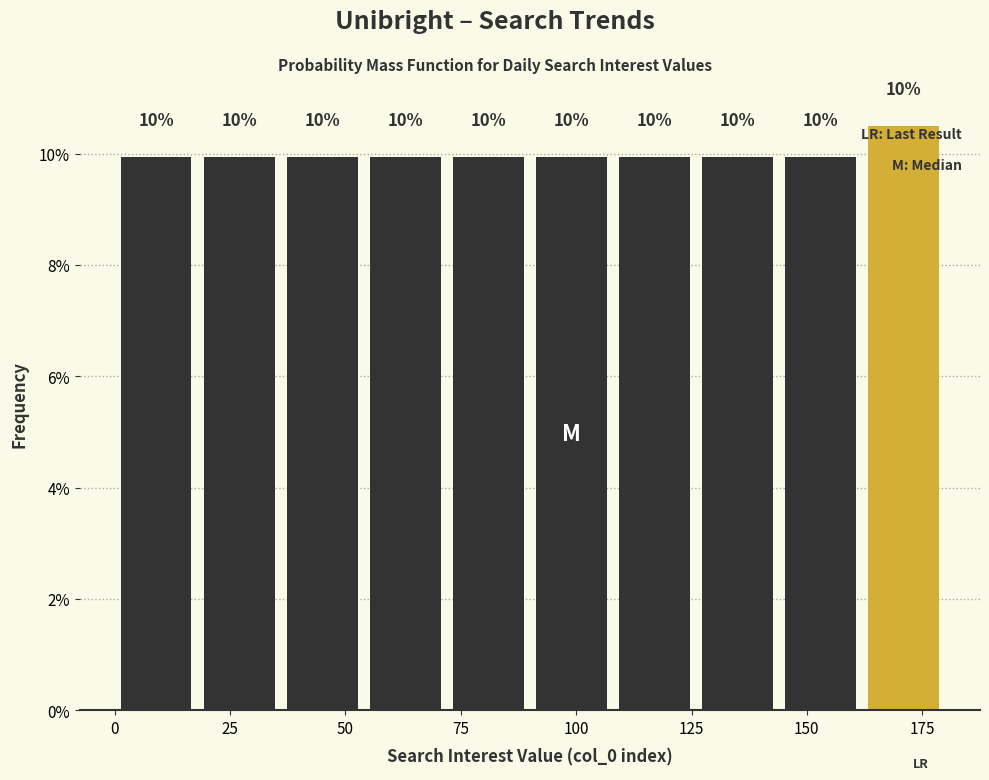

Read against the x-axis, roughly where is the centre of the tallest bar?

170